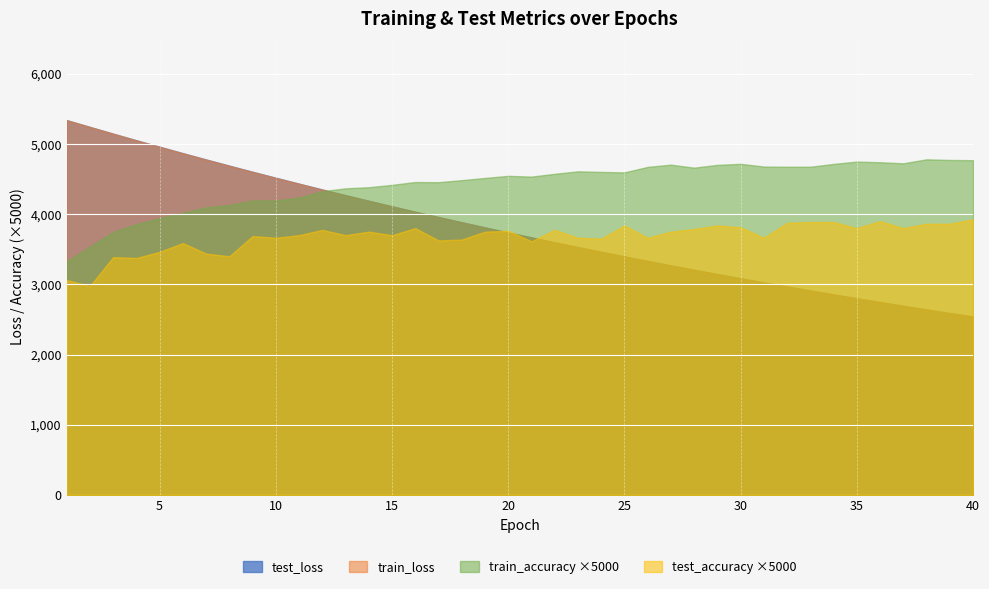

Reading left to right, list all the values displayed in this chart.

test_loss: 5338.1	5241.7	5145.3	5051.5	4959.2	4867.7	4777.9	4689.7	4602.7	4517.8	4433.4	4350.6	4269.6	4189.8	4111.2	4034.0	3958.6	3883.8	3810.8	3738.7	3668.4	3598.8	3530.7	3463.9	3398.1	3333.5	3270.0	3207.8	3146.4	3086.1	3027.5	2969.2	2912.4	2856.3	2801.3	2747.4	2694.4	2642.2	2591.3	2541.3
train_loss: 5337.7	5241.0	5145.1	5050.6	4957.7	4866.3	4776.4	4688.0	4601.1	4515.8	4431.7	4348.9	4267.7	4188.0	4109.5	4032.5	3956.7	3882.3	3809.2	3737.2	3666.7	3597.3	3529.1	3462.3	3396.5	3331.9	3268.4	3206.2	3145.0	3084.9	3025.9	2967.9	2910.9	2855.0	2800.0	2746.1	2693.2	2641.1	2590.1	2540.0
train_accuracy: 0.7	0.7	0.7	0.8	0.8	0.8	0.8	0.8	0.8	0.8	0.8	0.9	0.9	0.9	0.9	0.9	0.9	0.9	0.9	0.9	0.9	0.9	0.9	0.9	0.9	0.9	0.9	0.9	0.9	0.9	0.9	0.9	0.9	0.9	0.9	0.9	0.9	1.0	1.0	1.0
test_accuracy: 0.6	0.6	0.7	0.7	0.7	0.7	0.7	0.7	0.7	0.7	0.7	0.8	0.7	0.8	0.7	0.8	0.7	0.7	0.8	0.8	0.7	0.8	0.7	0.7	0.8	0.7	0.8	0.8	0.8	0.8	0.7	0.8	0.8	0.8	0.8	0.8	0.8	0.8	0.8	0.8